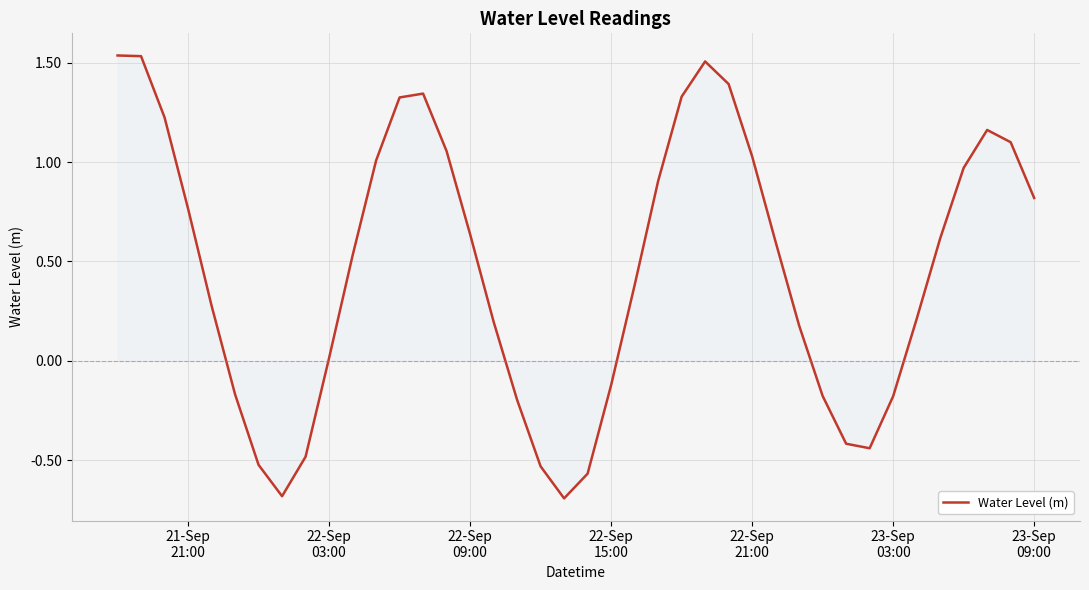

What is the minimum value shown in the chart?

-0.7